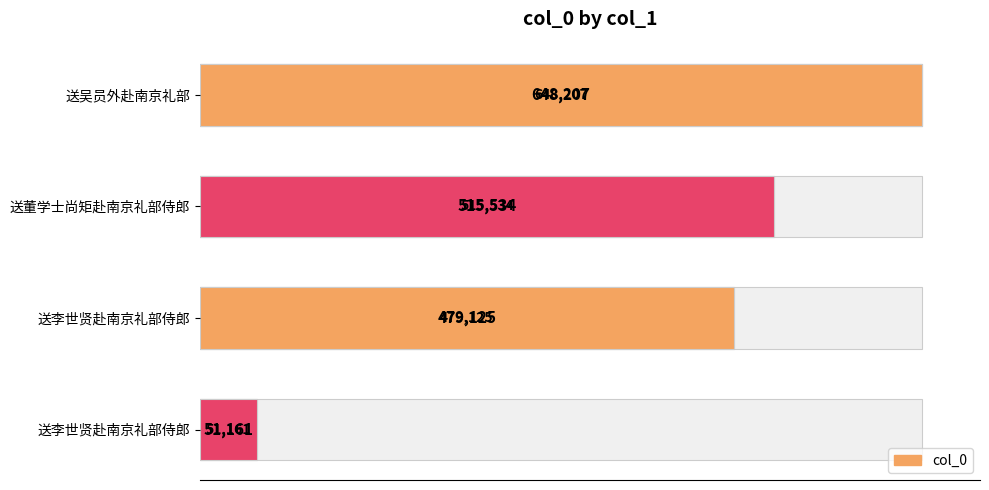

What is the difference between the maximum and minimum values?

597046